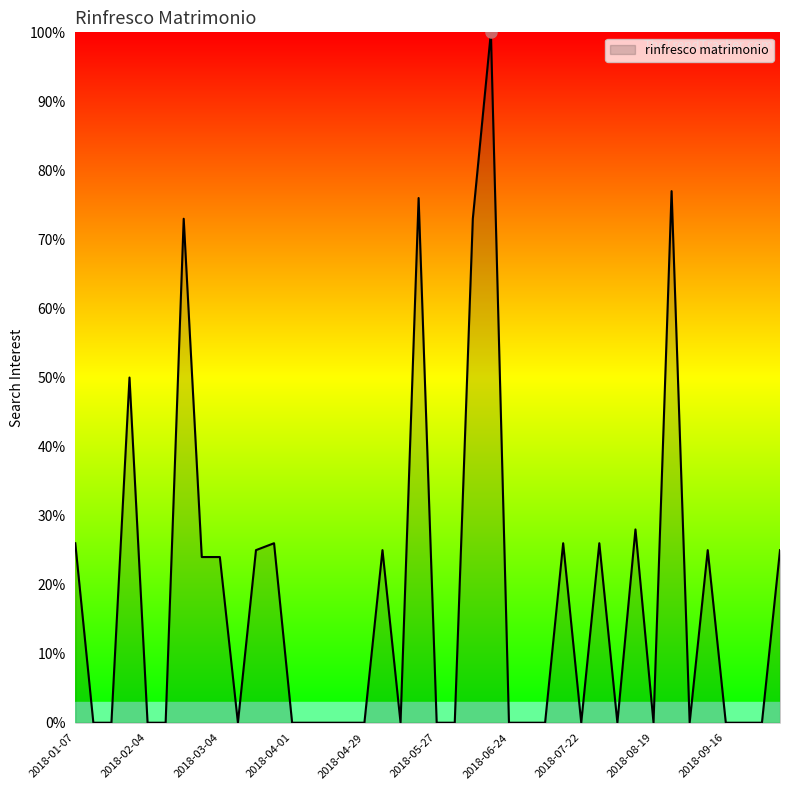

How many lines are shown in the chart?

1